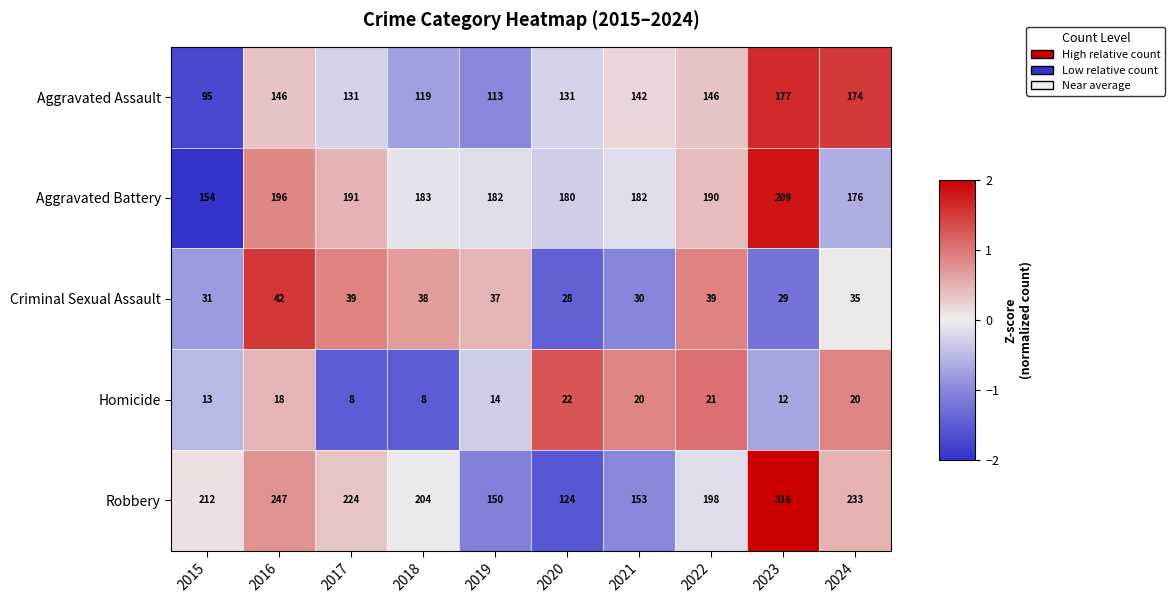

True or false: Criminal Sexual Assault has a value of 8 at 2019.

False